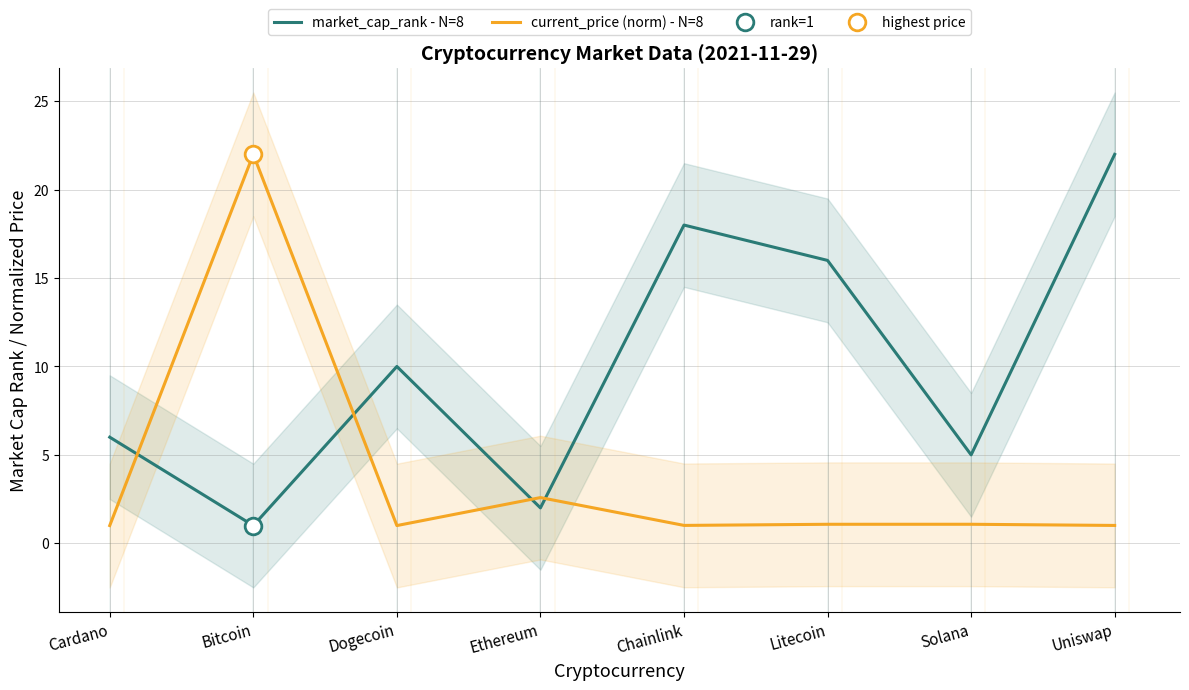

What is the value of the market_cap_rank - N=8 point at the 8th from the left?

22.0